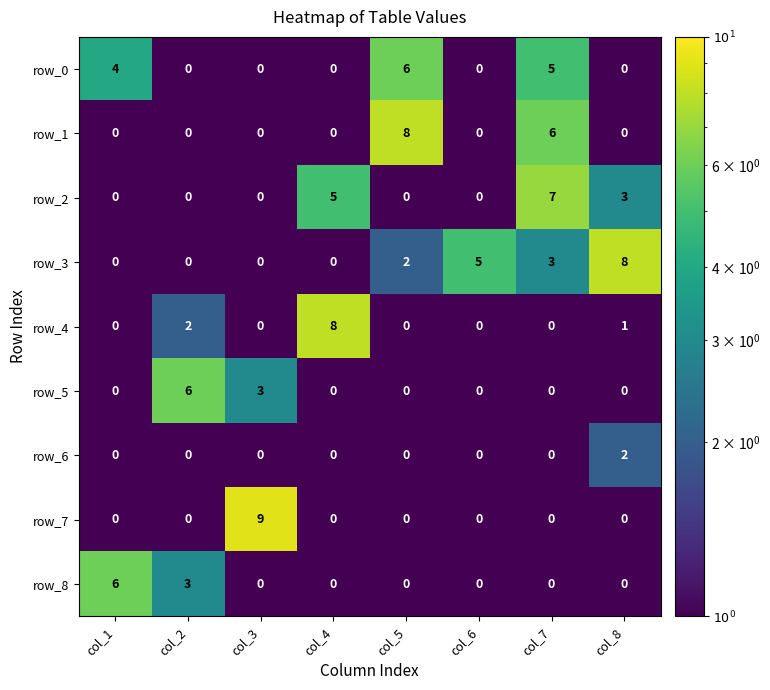

What is the difference between the second highest and minimum values in the row_0 series?

5